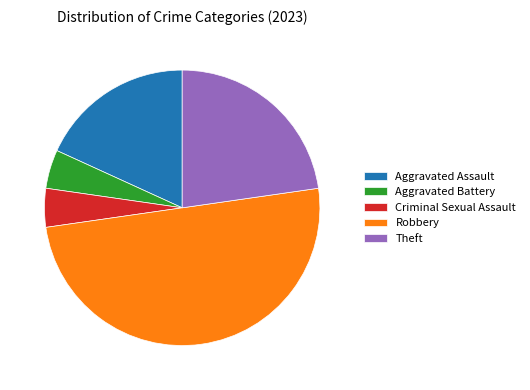

Is Aggravated Battery the majority of the pie?

No